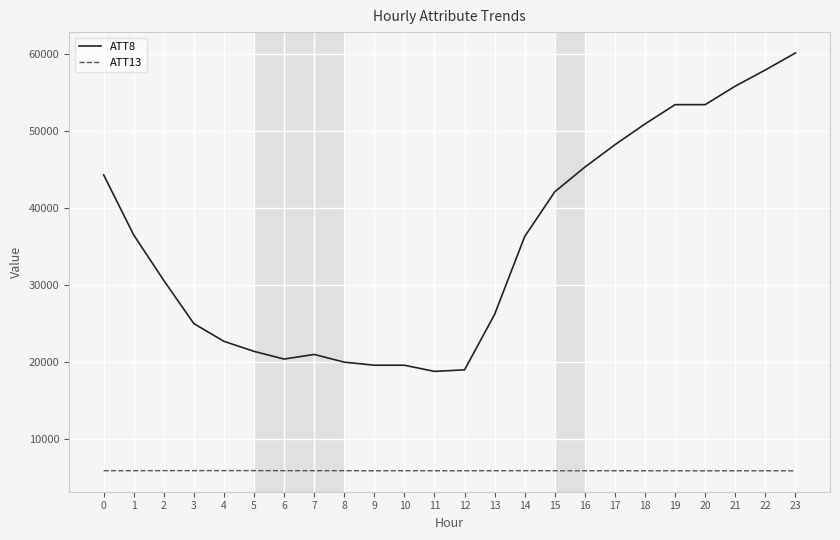

Is the value of ATT8 at 1 greater than the value of ATT13 at 20?

Yes